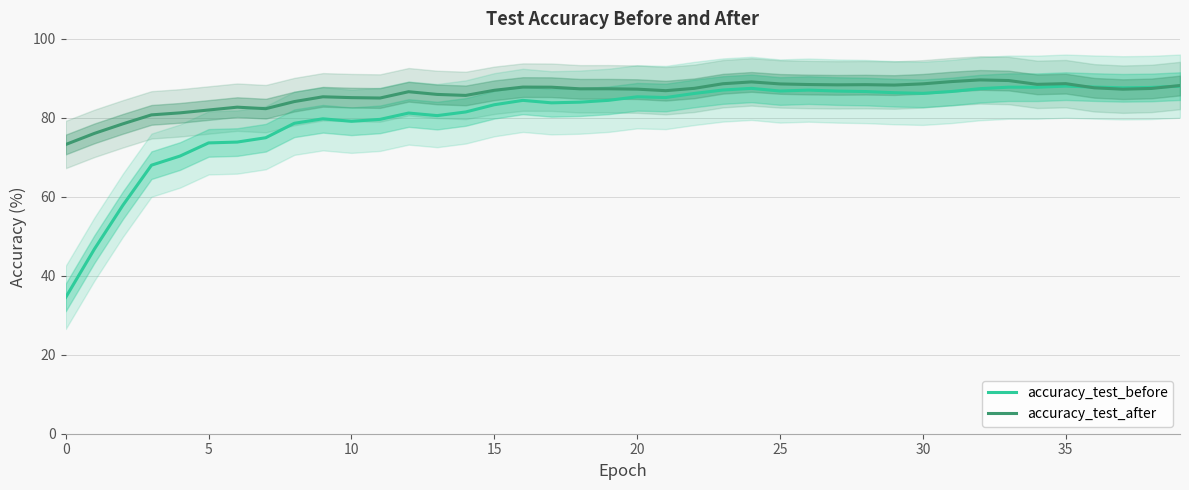

Which series ends up on top after the final intersection of accuracy_test_after and accuracy_test_before?

accuracy_test_after